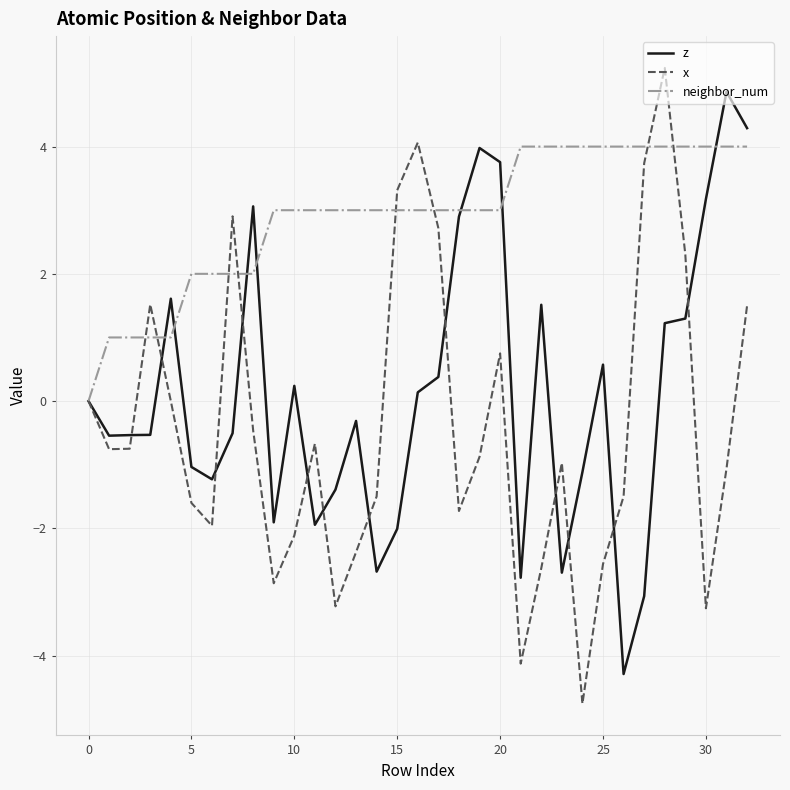

True or false: z has more than 0 interior local peaks.

True